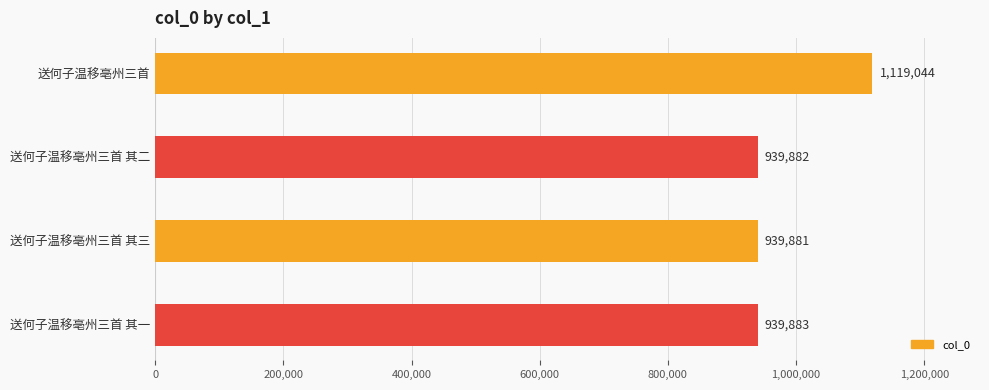

Is it true that the value at 送何子温移亳州三首 其一 is 939883?

True